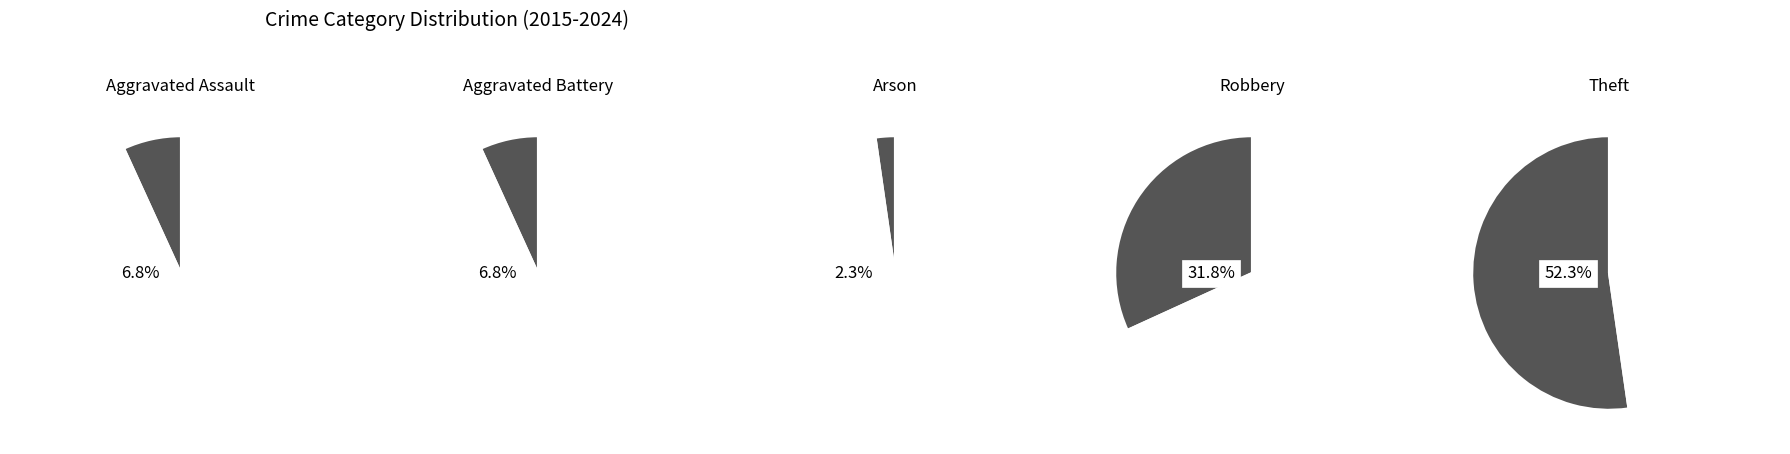

To the nearest percent, what is the difference between the Arson and Aggravated Assault slice percentages?

5%